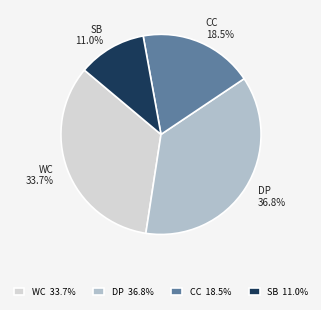

Which category has the biggest portion of the pie?

DP 36.8%